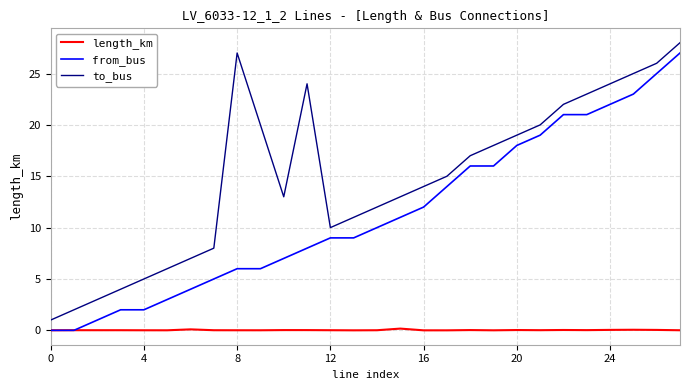

Rank the series by their average value, from lowest to highest.

length_km, from_bus, to_bus